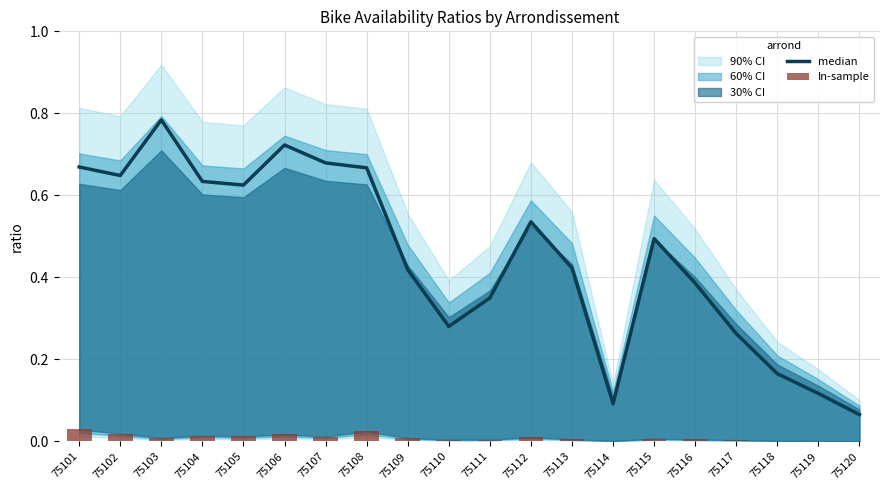

Which series has the largest total across all categories?

median